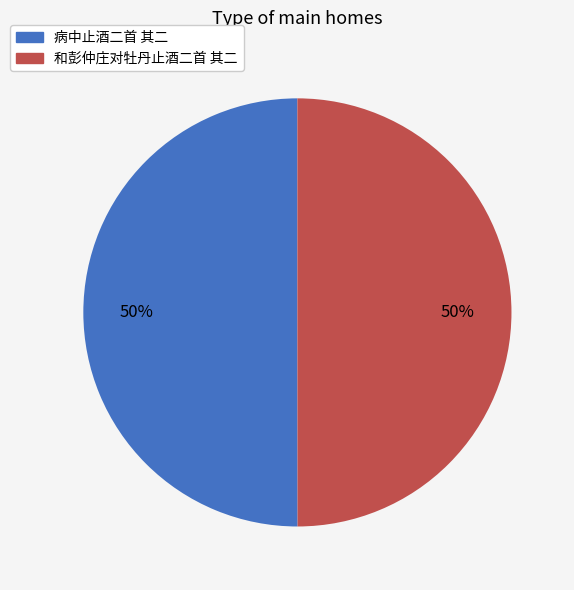

Approximately how many times larger is the value at 和彭仲庄对牡丹止酒二首 其二 compared to 病中止酒二首 其二?

1.0